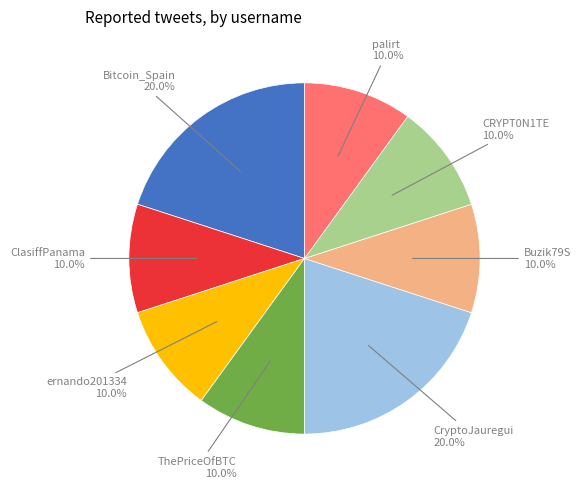

Count the number of slices in the pie.

8